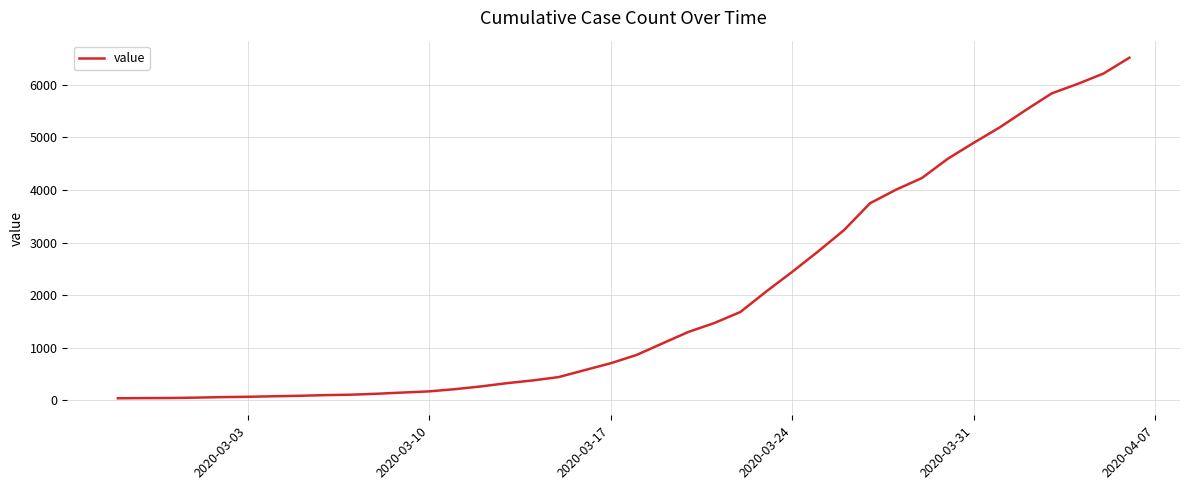

What is the greatest value displayed?

6512